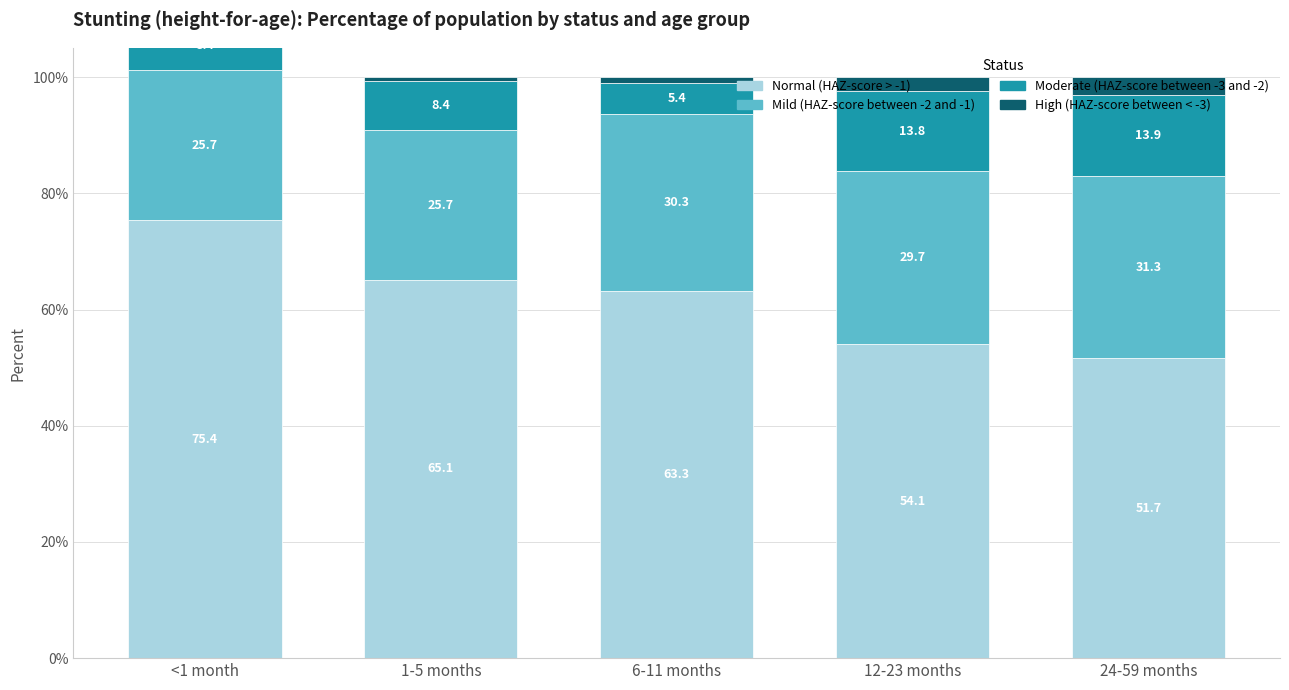

What is the spread (max minus min) of values at 12-23 months?

0.5